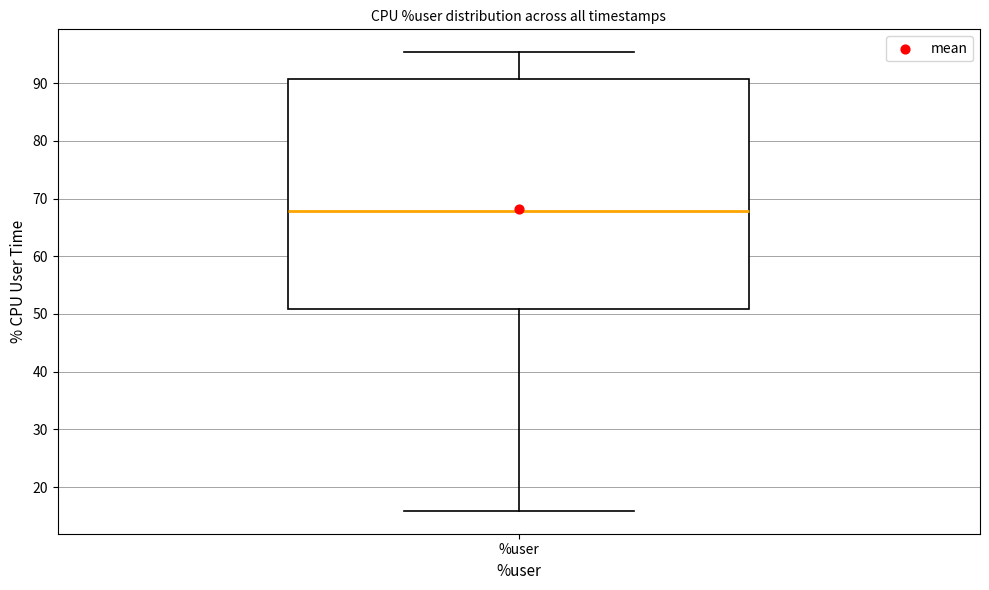

Transcribe this box plot: give where the median line is, the range the box spans, and where the two whiskers end, as read against the y-axis. The values are not printed on the chart, so give them approximately, as read against the axis.

median 68, box 51 to 91, whiskers 16 to 95